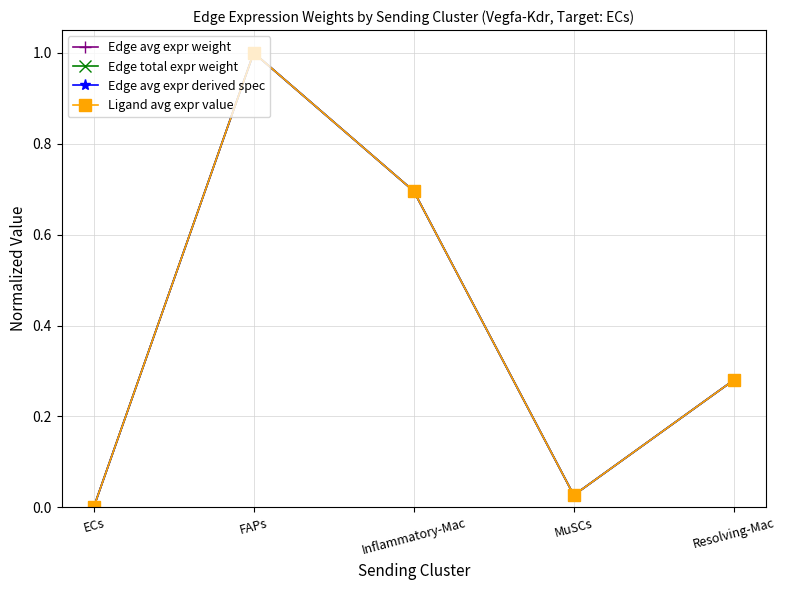

Does the chart have visible grid lines?

Yes